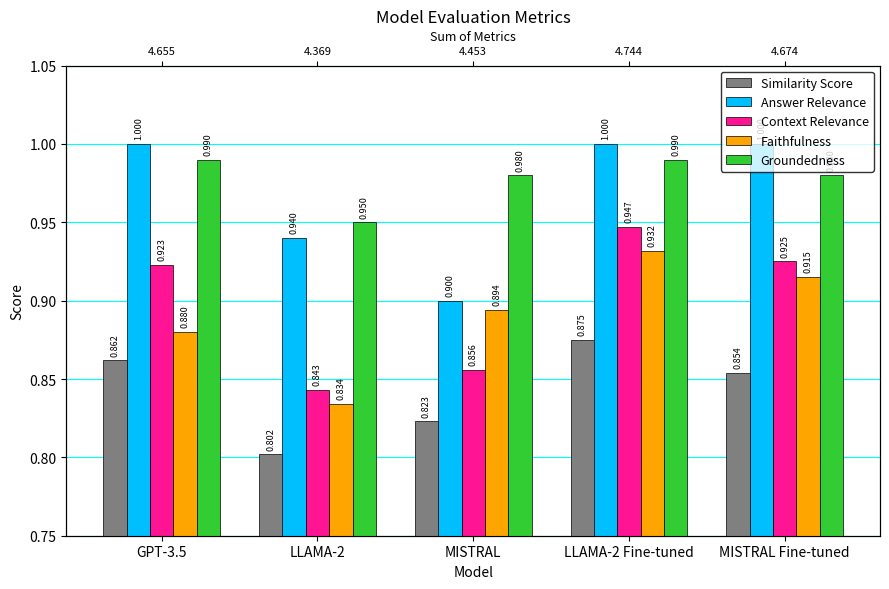

How many data points in Answer Relevance are less than 1?

2